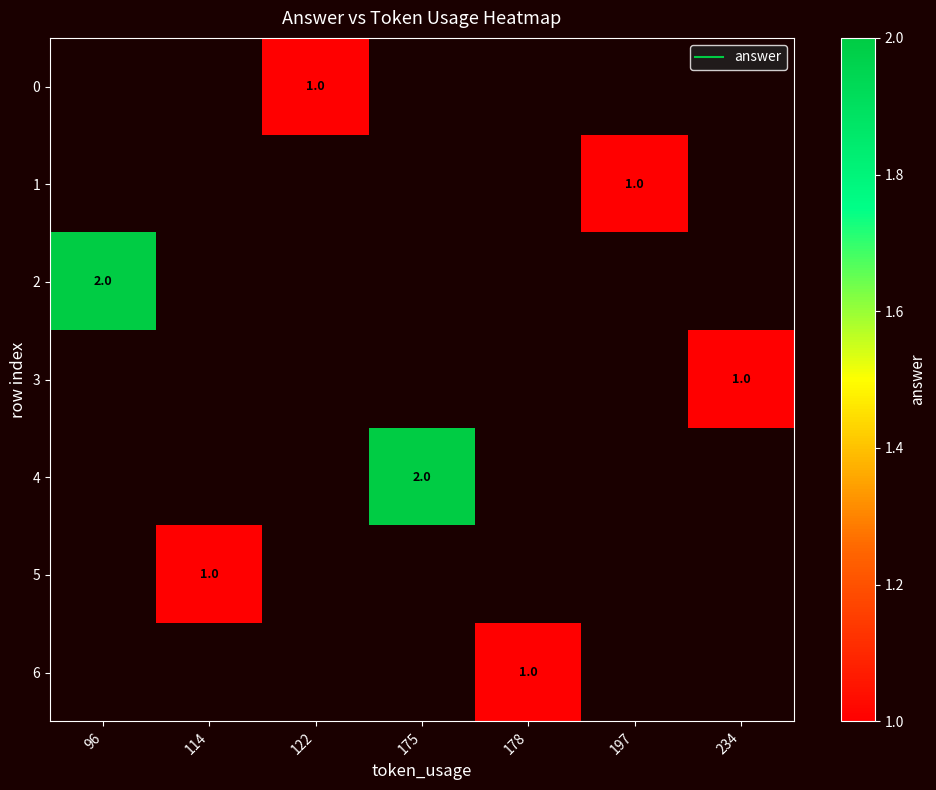

The value of 3 at 234 is 0.3. True or false?

False